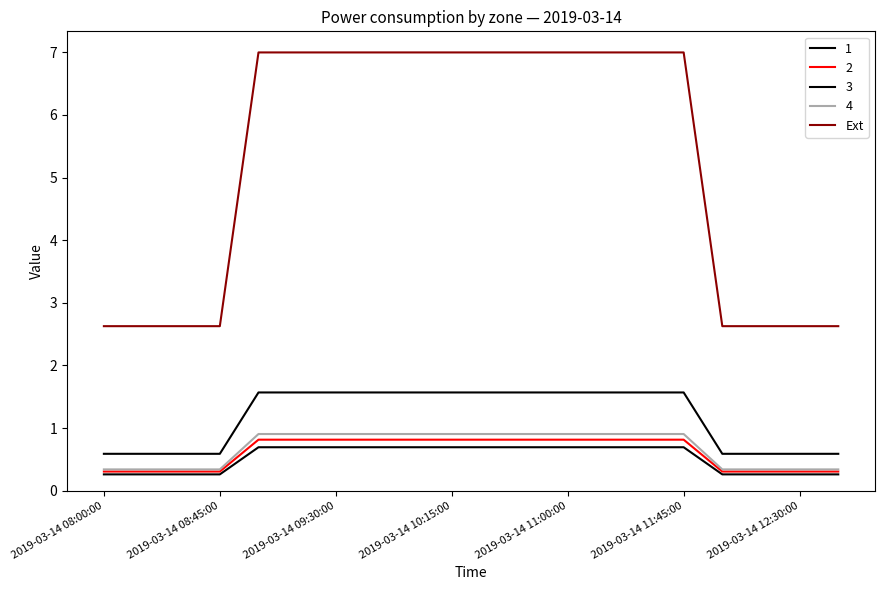

Does the chart display data point markers on the line(s)?

No